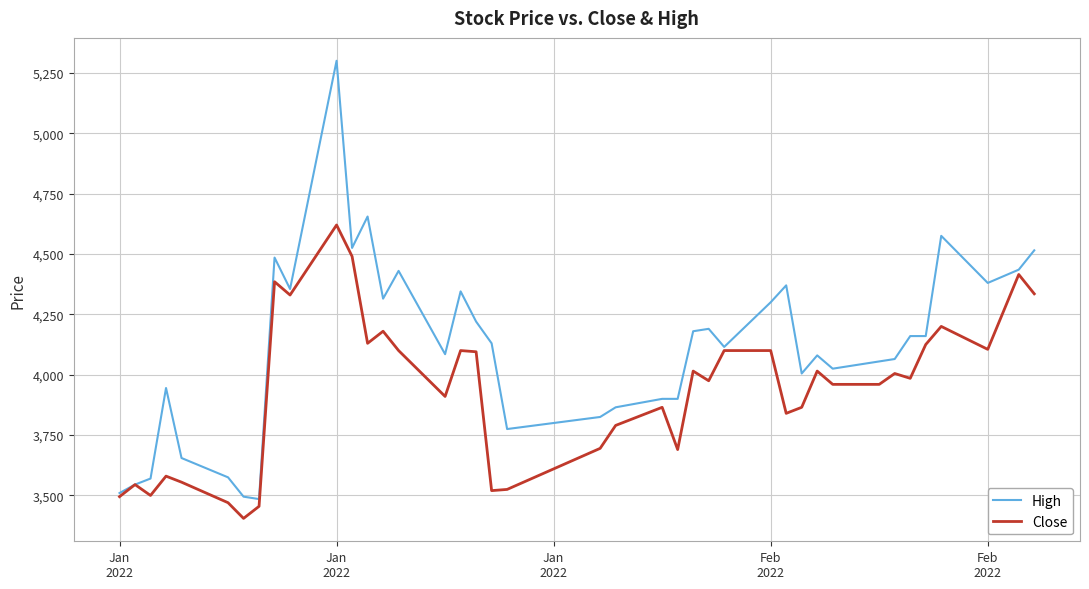

List the series in order of their overall mean, highest first.

High, Close